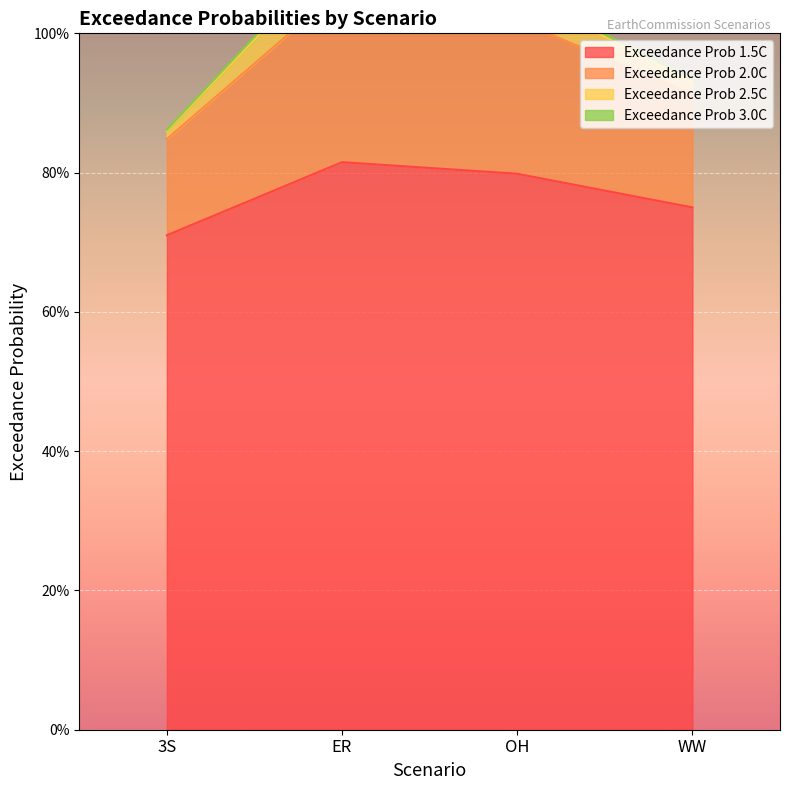

What is the average value of the Exceedance Prob 1.5C series?

0.8